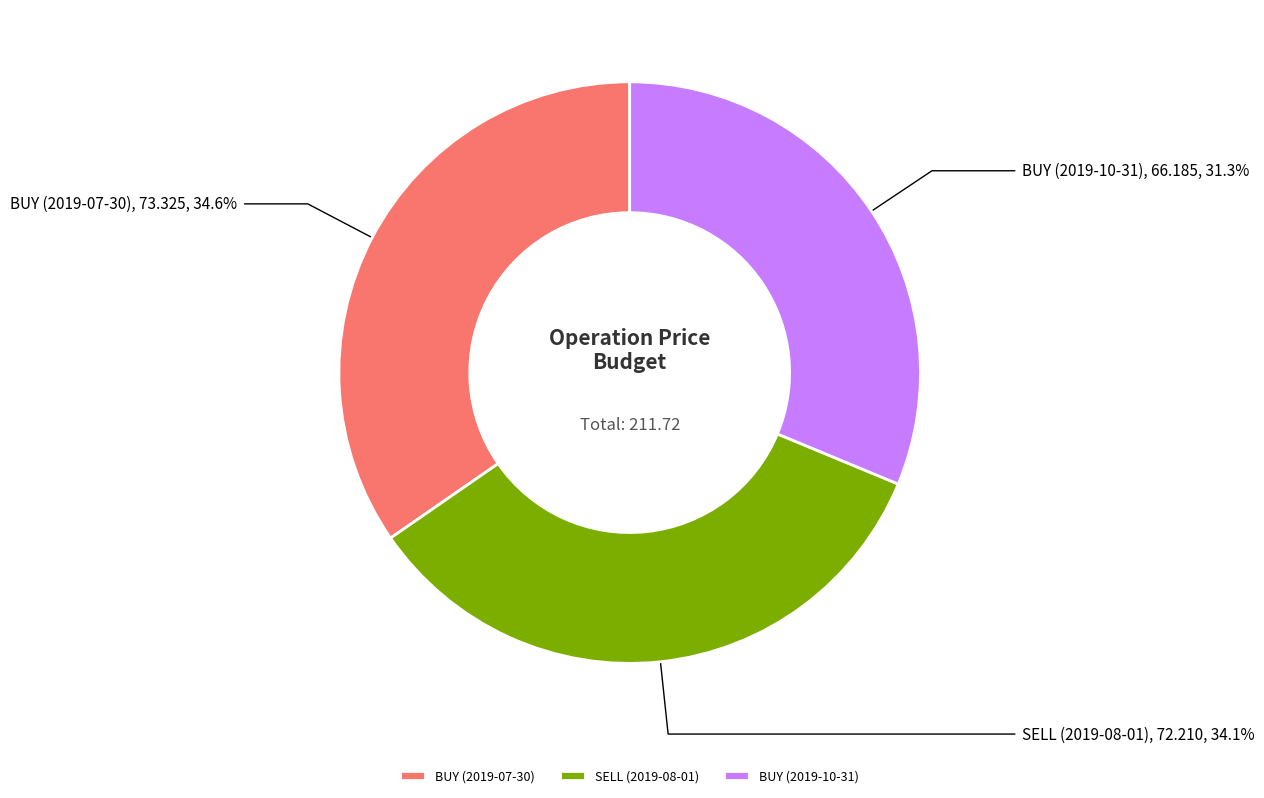

True or false: SELL (2019-08-01) accounts for 34% of the total.

True